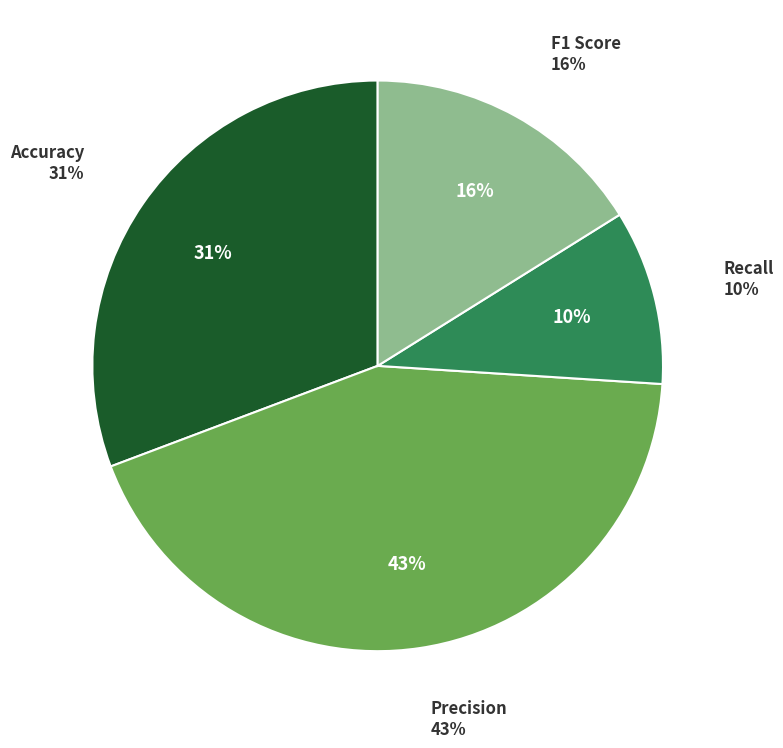

Count the number of slices in the pie.

4